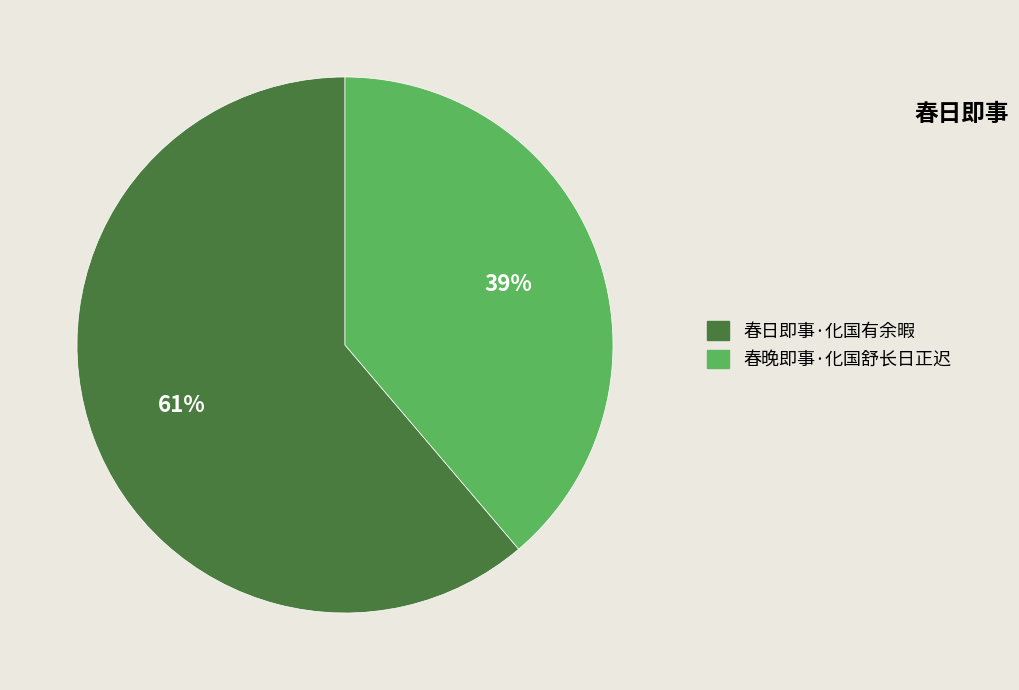

What percentage is the 春晚即事·化国舒长日正迟 slice, to the nearest percent?

39%